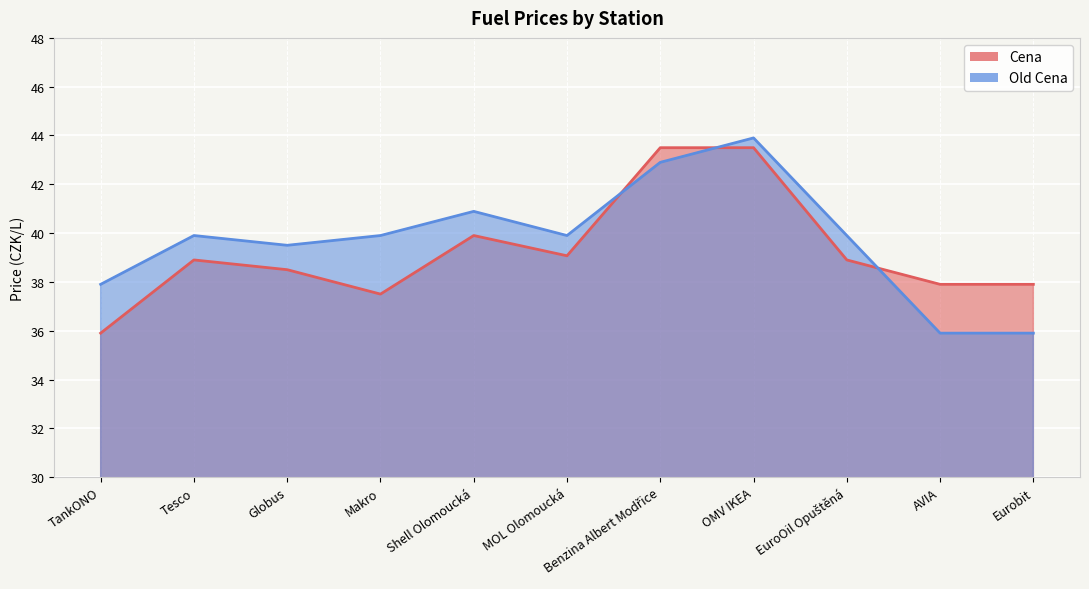

Reading left to right, list all the values displayed in this chart.

Cena: TankONO=35.9	Tesco=38.9	Globus=38.5	Makro=37.5	Shell Olomoucká=39.9	MOL Olomoucká=39.1	Benzina Albert Modřice=43.5	OMV IKEA=43.5	EuroOil Opuštěná=38.9	AVIA=37.9	Eurobit=37.9
Old Cena: TankONO=37.9	Tesco=39.9	Globus=39.5	Makro=39.9	Shell Olomoucká=40.9	MOL Olomoucká=39.9	Benzina Albert Modřice=42.9	OMV IKEA=43.9	EuroOil Opuštěná=39.9	AVIA=35.9	Eurobit=35.9